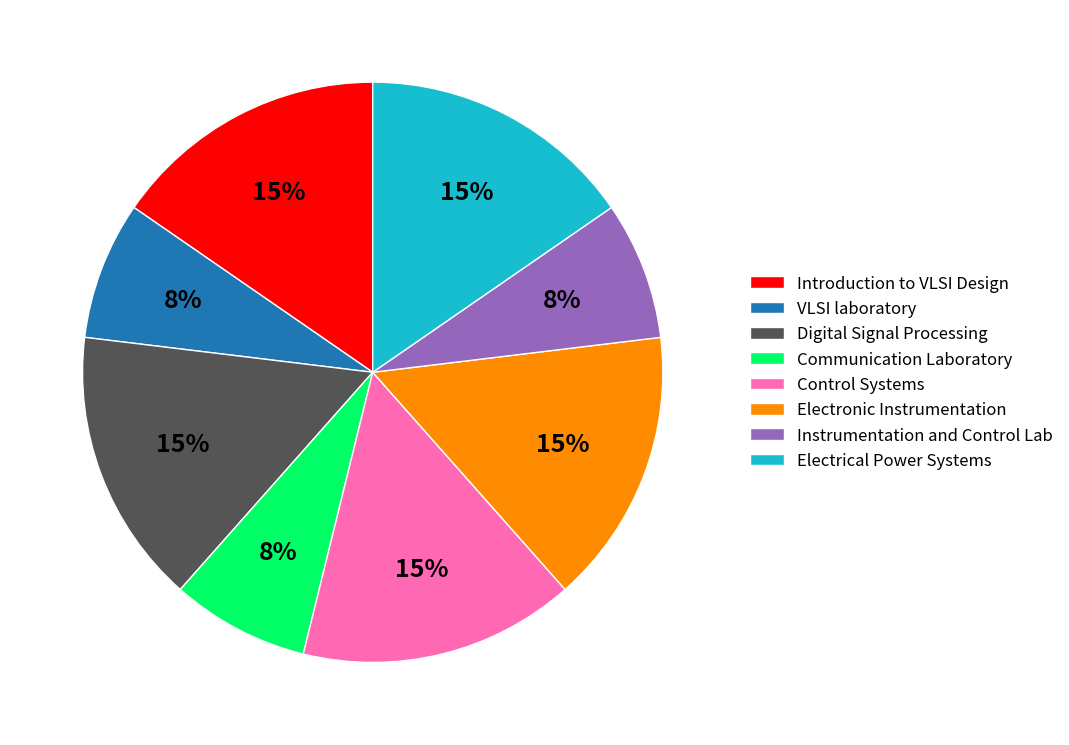

Does Instrumentation and Control Lab represent more than half of the total?

No